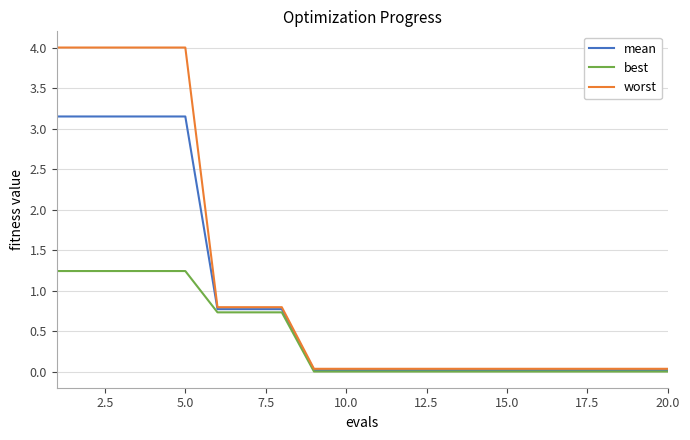

Which series has the largest range (max minus min)?

worst